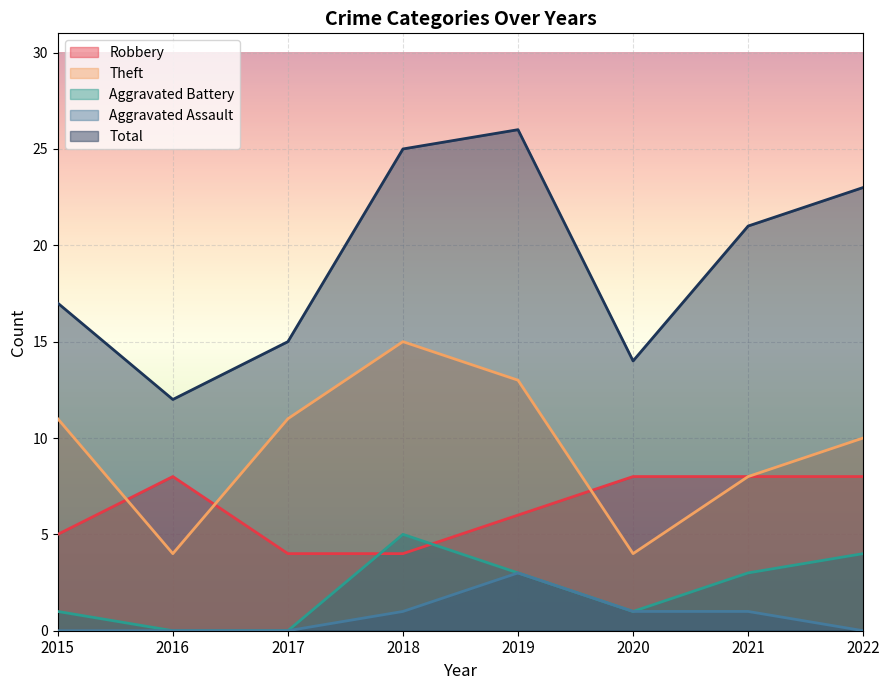

Where is Robbery nearest to the value 6?

2019